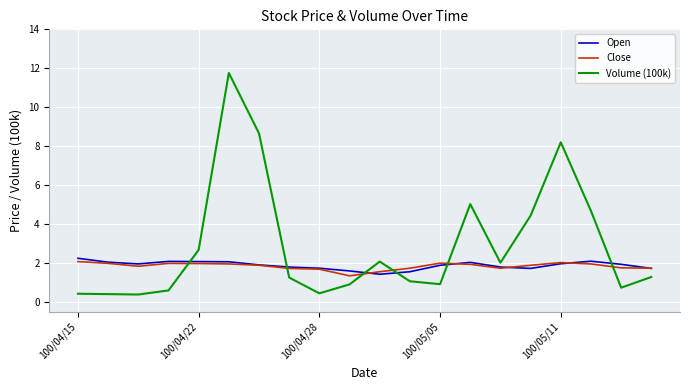

List the series in order of their peak value, highest first.

Volume (100k), Open, Close